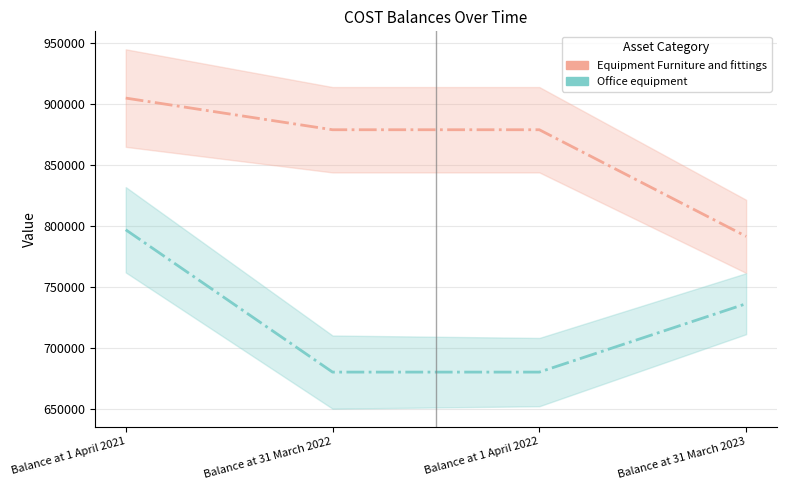

What is the label of the 4th point from the right?

Balance at 1 April 2021